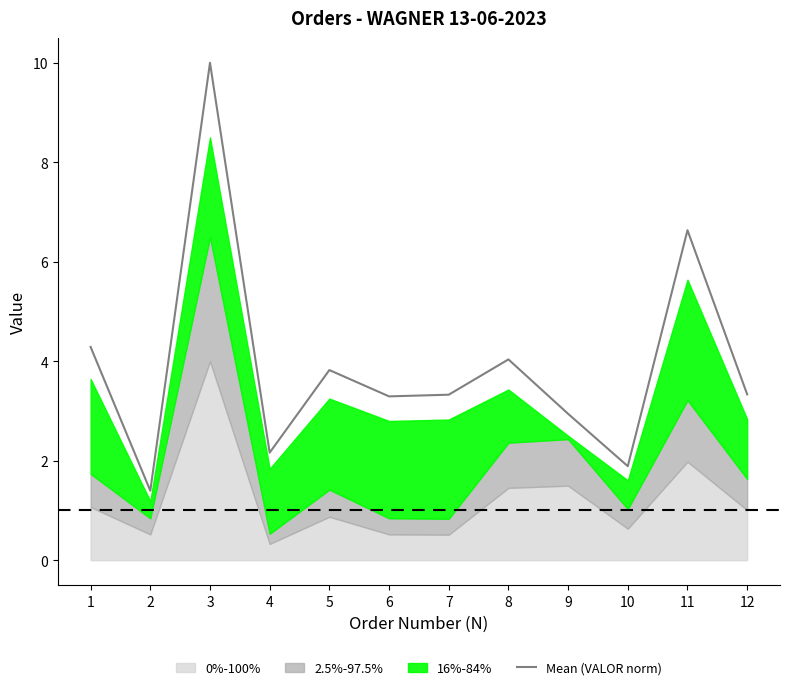

Reading left to right, transcribe all the data shown in this chart.

4.3	1.4	10.0	2.2	3.8	3.3	3.3	4.0	2.9	1.9	6.6	3.3